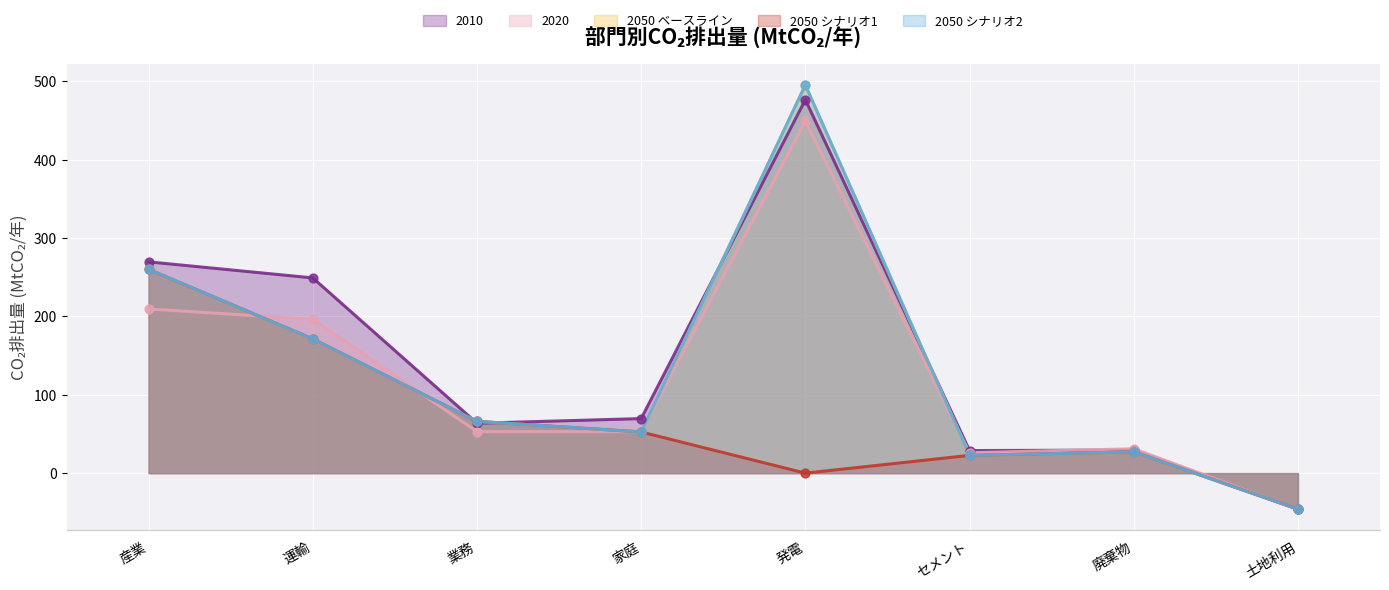

At how many categories does at least one series exceed 191?

3